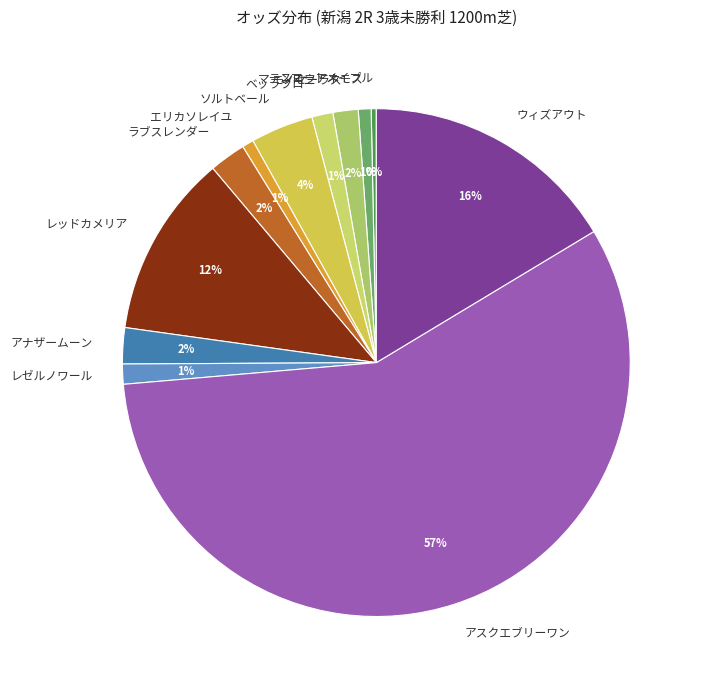

To the nearest percent, what portion does ソルトベール represent?

4%